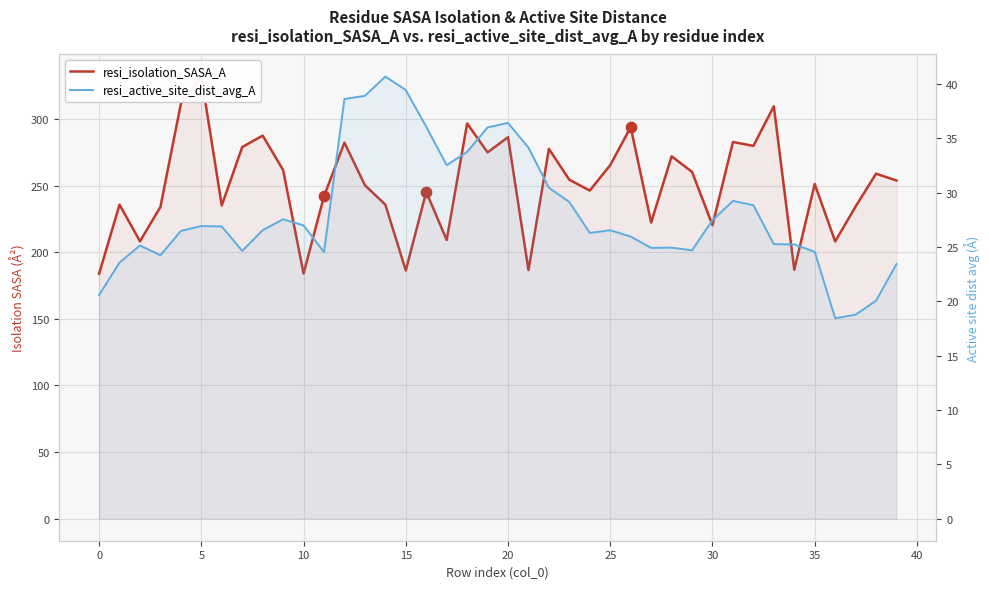

Which series contains the highest Y value?

resi_isolation_SASA_A